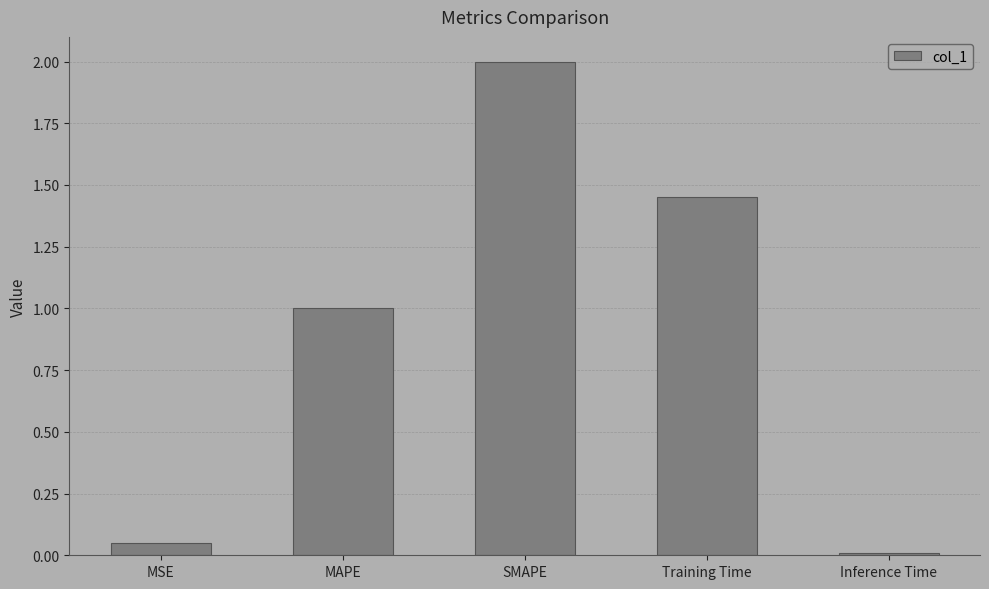

Which category has the highest value across all series?

SMAPE